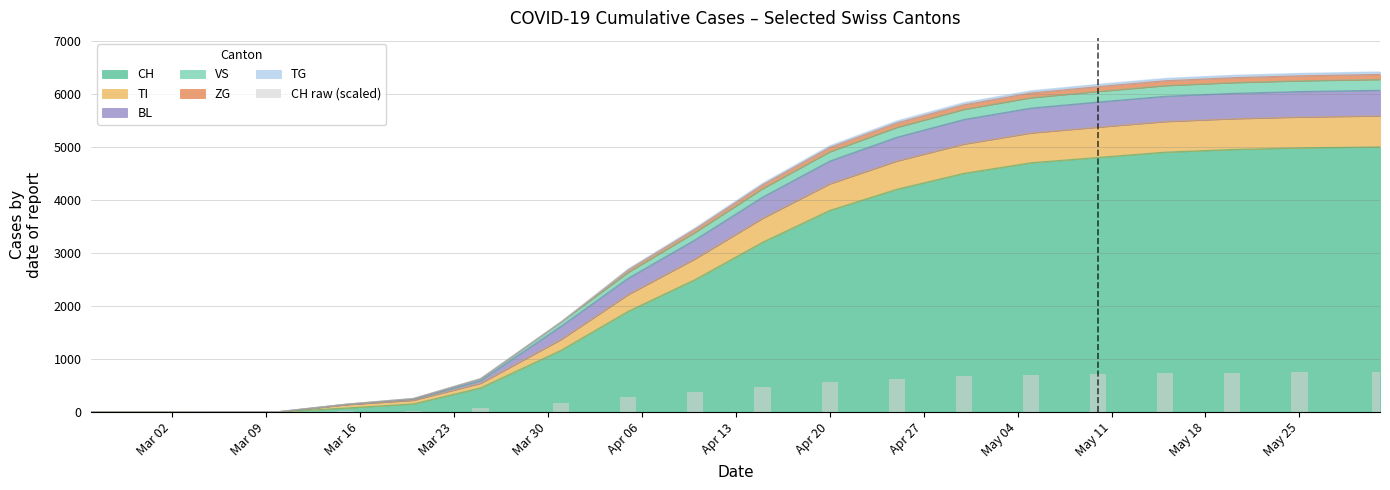

Does the chart contain stacked bars?

No